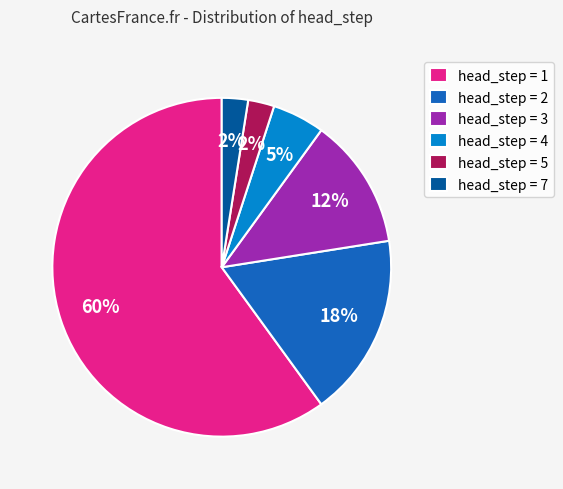

Is head_step = 1 the majority of the pie?

Yes